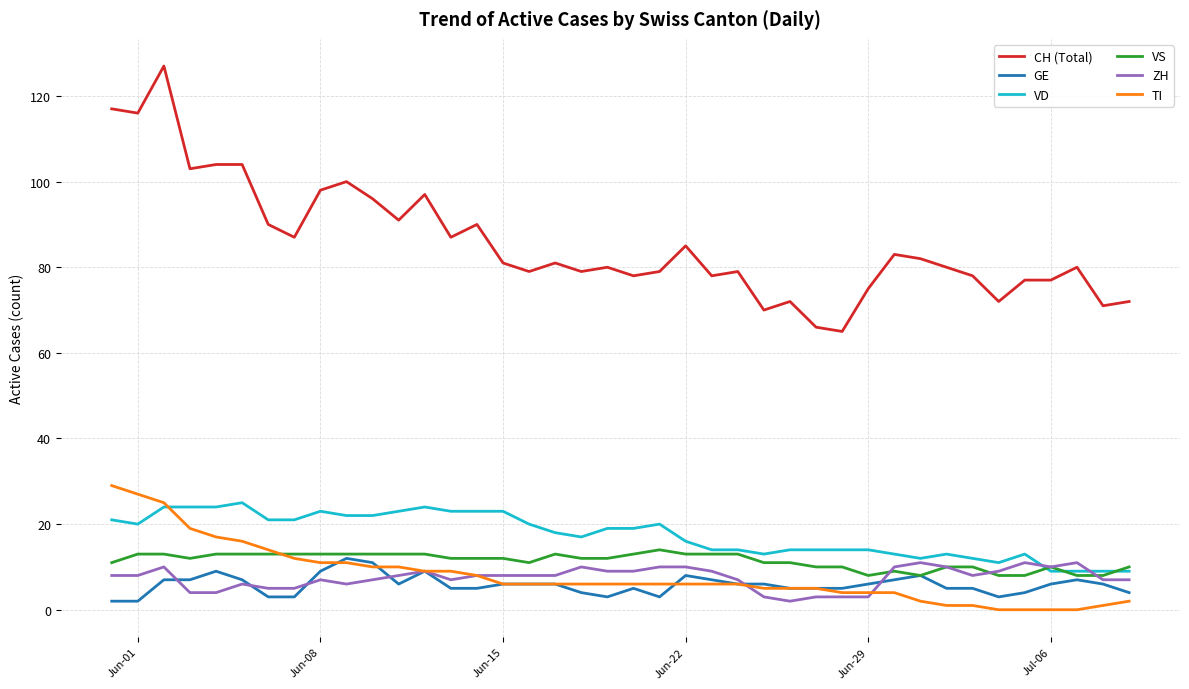

What are all the series names shown in the legend?

CH (Total), GE, VD, VS, ZH, TI